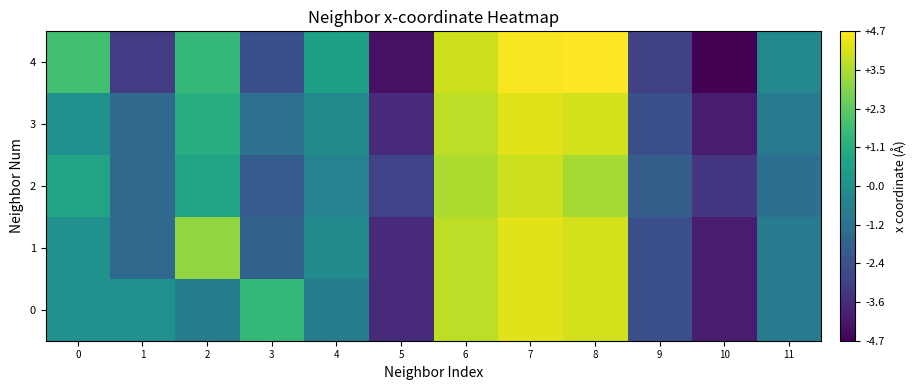

At how many categories does at least one series exceed 3?

4